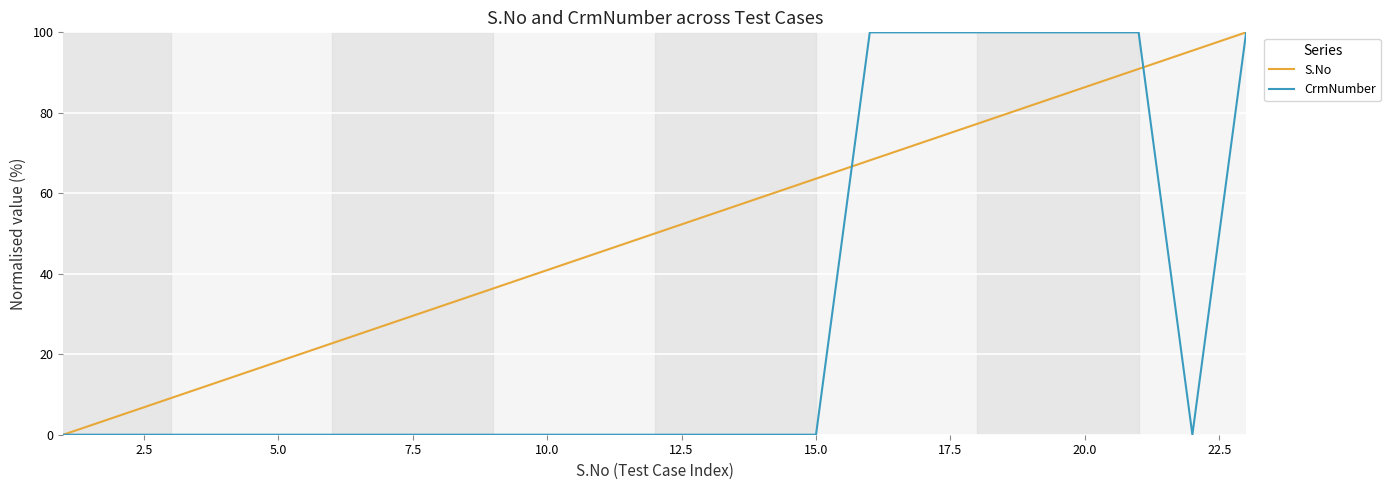

List the series in order of their overall mean, highest first.

S.No, CrmNumber